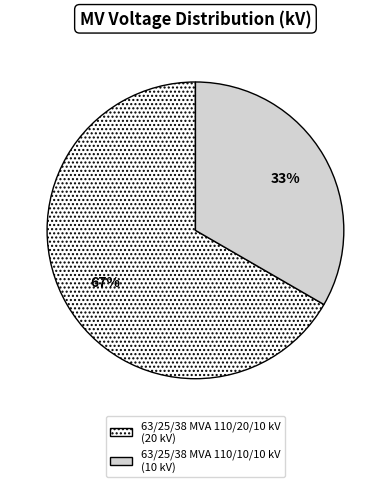

How many segments does this pie chart have?

2